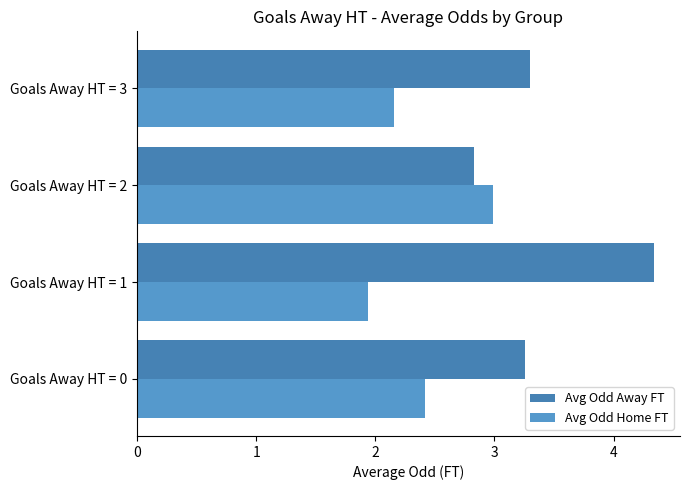

At how many categories does at least one series exceed 4?

1